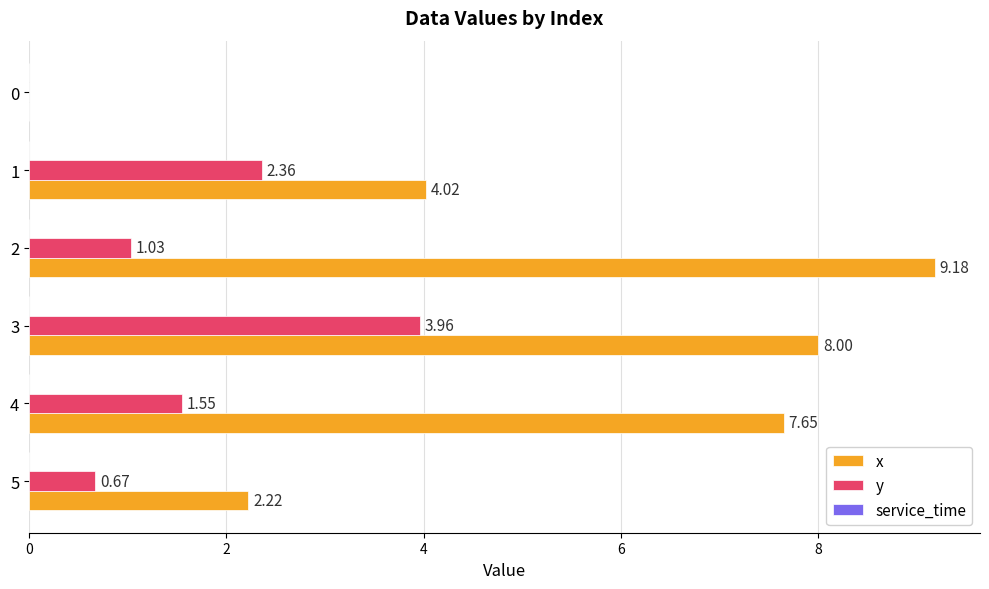

What is the sum of all y values?

9.6